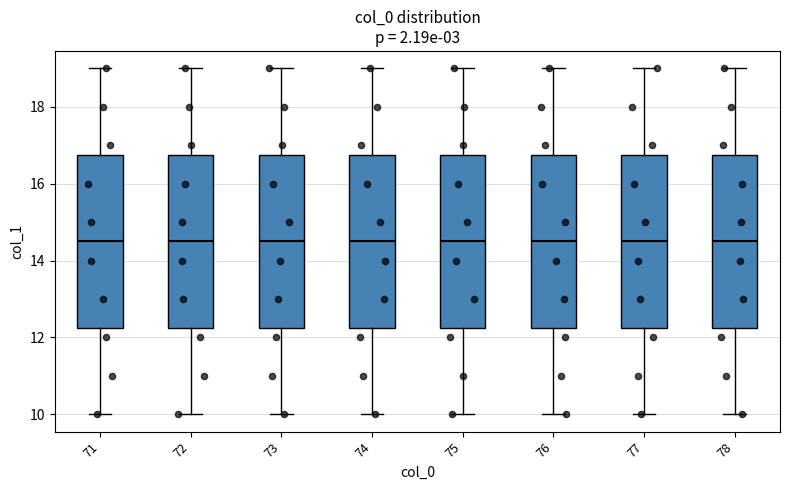

Reading left to right, transcribe this box plot: for each box, give where its median line is, the range the box spans, and where its two whiskers end, as read against the y-axis. The values are not printed on the chart, so give them approximately, as read against the axis.

71: median 14.6, box 12.2 to 16.8, whiskers 10.0 to 19.0
72: median 14.6, box 12.2 to 16.8, whiskers 10.0 to 19.0
73: median 14.6, box 12.2 to 16.8, whiskers 10.0 to 19.0
74: median 14.6, box 12.2 to 16.8, whiskers 10.0 to 19.0
75: median 14.6, box 12.2 to 16.8, whiskers 10.0 to 19.0
76: median 14.6, box 12.2 to 16.8, whiskers 10.0 to 19.0
77: median 14.6, box 12.2 to 16.8, whiskers 10.0 to 19.0
78: median 14.6, box 12.2 to 16.8, whiskers 10.0 to 19.0